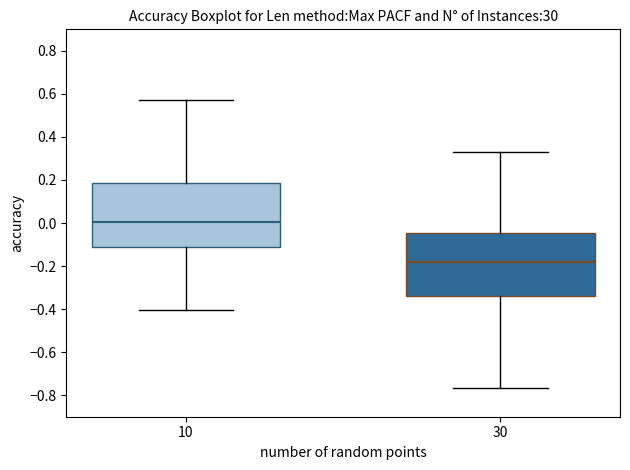

Which box's median line is the highest?

10